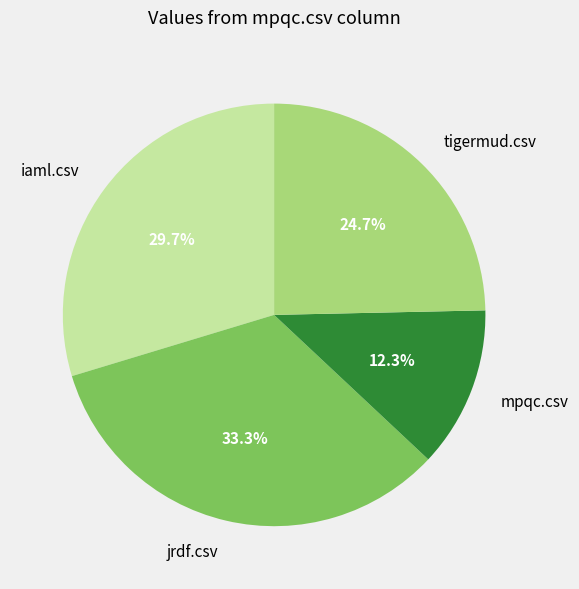

The jrdf.csv slice represents 33% of the pie. True or false?

True